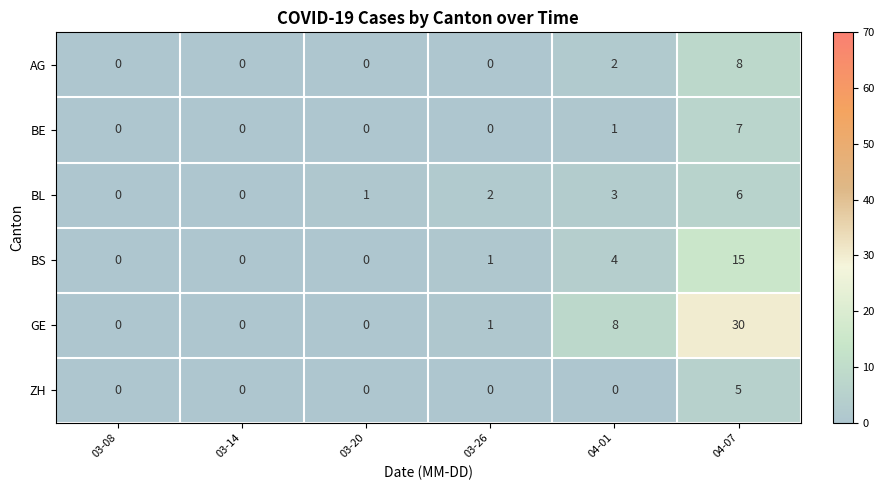

What is the difference between the GE values at 04-01 and 03-20?

8